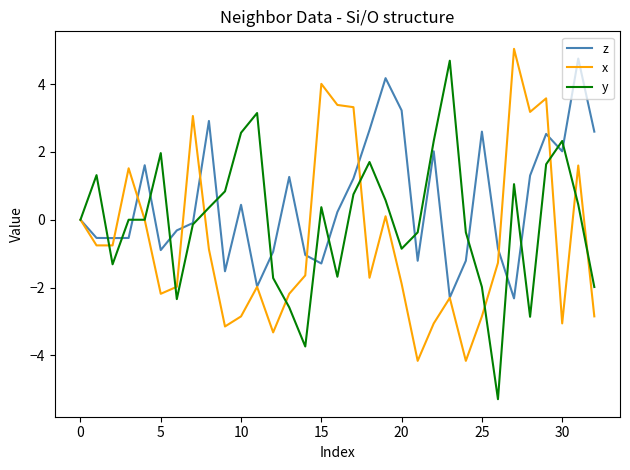

What is the maximum value shown in the chart?

5.0